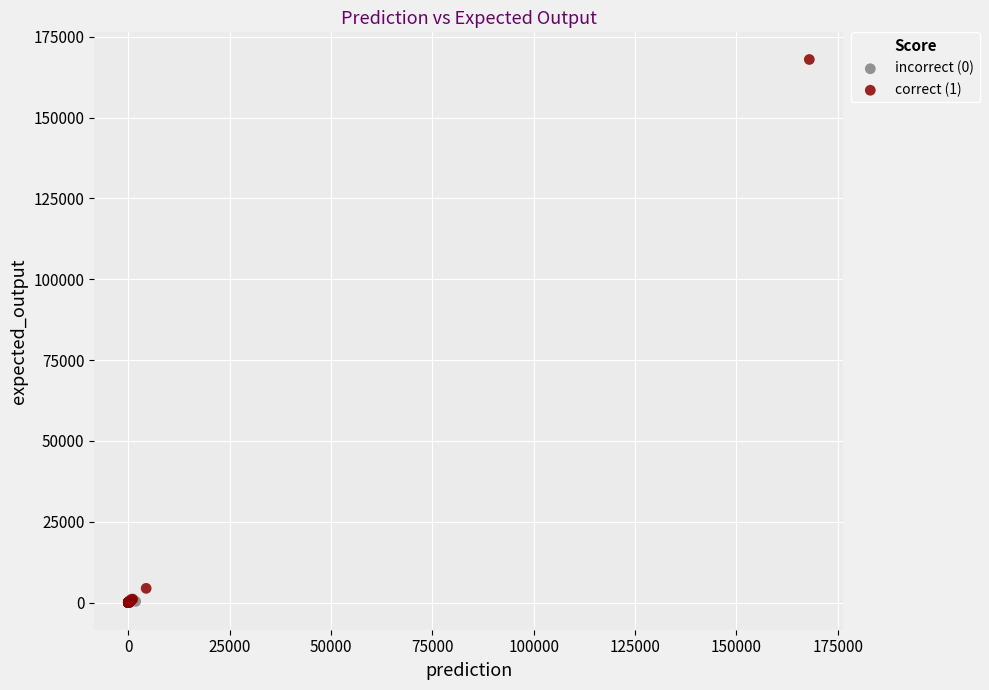

Which series has the widest spread of Y values?

correct (1)